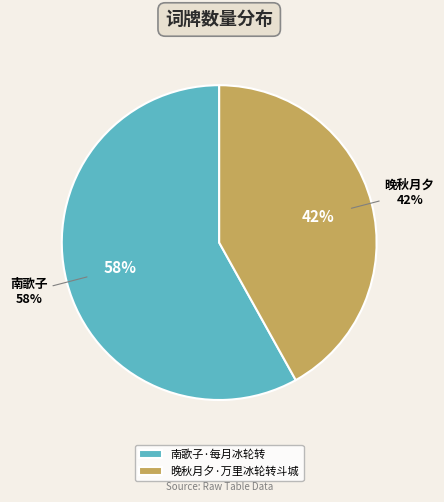

To the nearest percent, what percentage of the pie is 晚秋月夕·万里冰轮转斗城?

42%